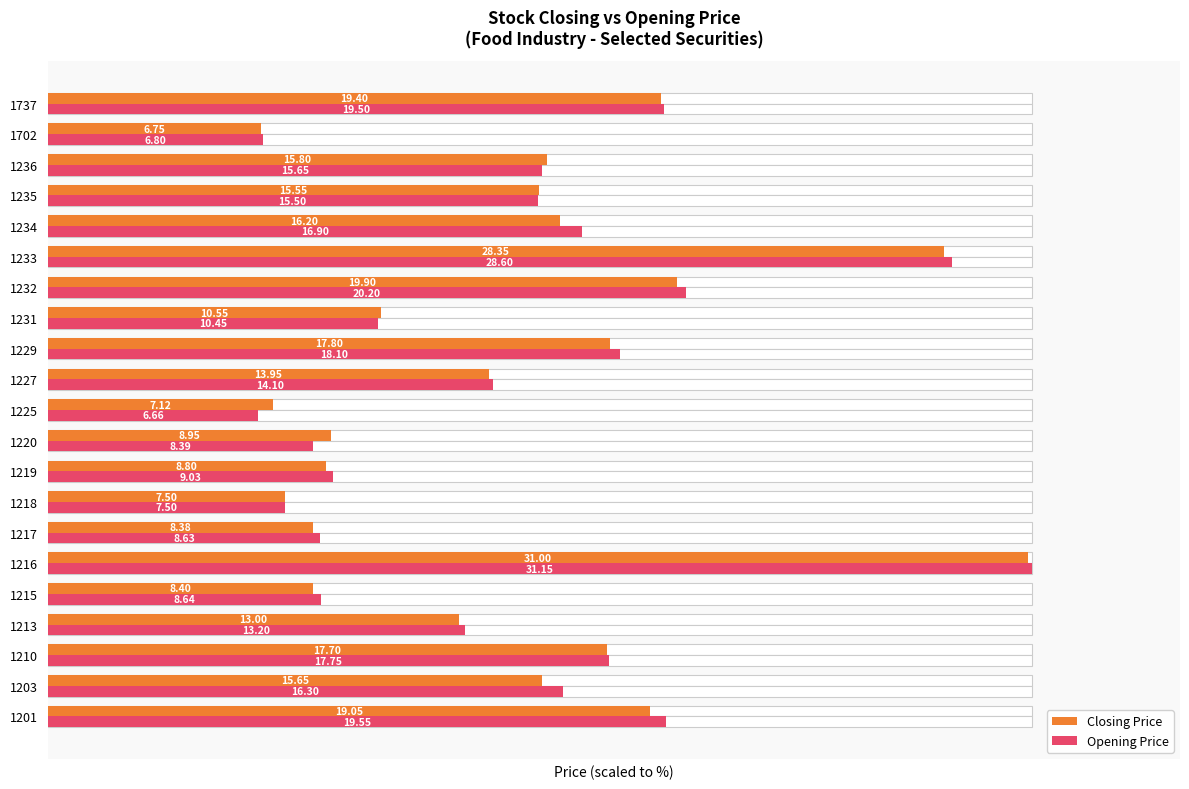

The Closing Price series shows 48.3 at 1220. True or false?

False